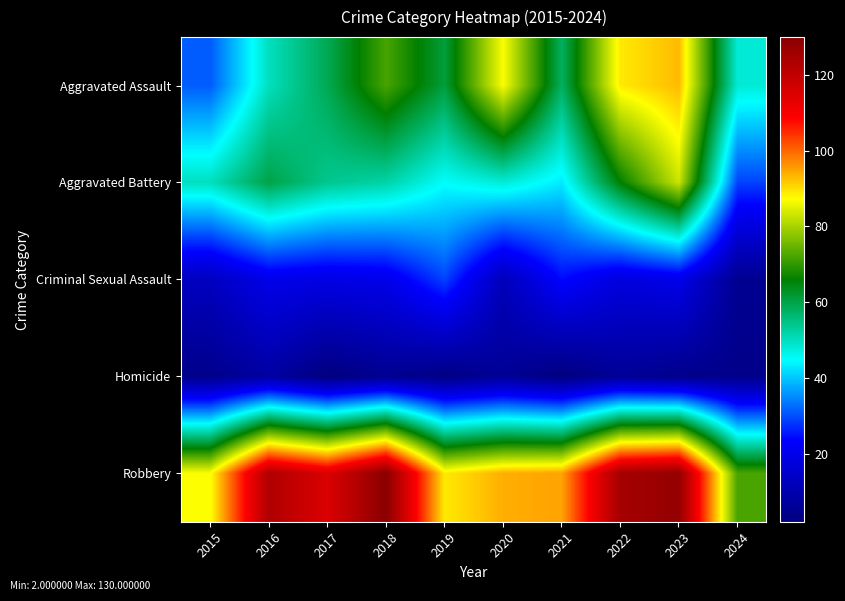

Reading right to left, what are all the values shown in this chart?

Aggravated Assault: 2024=48	2023=93	2022=89	2021=58	2020=87	2019=61	2018=72	2017=59	2016=50	2015=31
Aggravated Battery: 2024=29	2023=83	2022=66	2021=43	2020=48	2019=45	2018=52	2017=54	2016=60	2015=50
Criminal Sexual Assault: 2024=5	2023=20	2022=18	2021=24	2020=12	2019=29	2018=20	2017=19	2016=20	2015=13
Homicide: 2024=4	2023=4	2022=6	2021=2	2020=6	2019=3	2018=5	2017=2	2016=8	2015=4
Robbery: 2024=72	2023=128	2022=125	2021=95	2020=94	2019=89	2018=130	2017=115	2016=123	2015=87